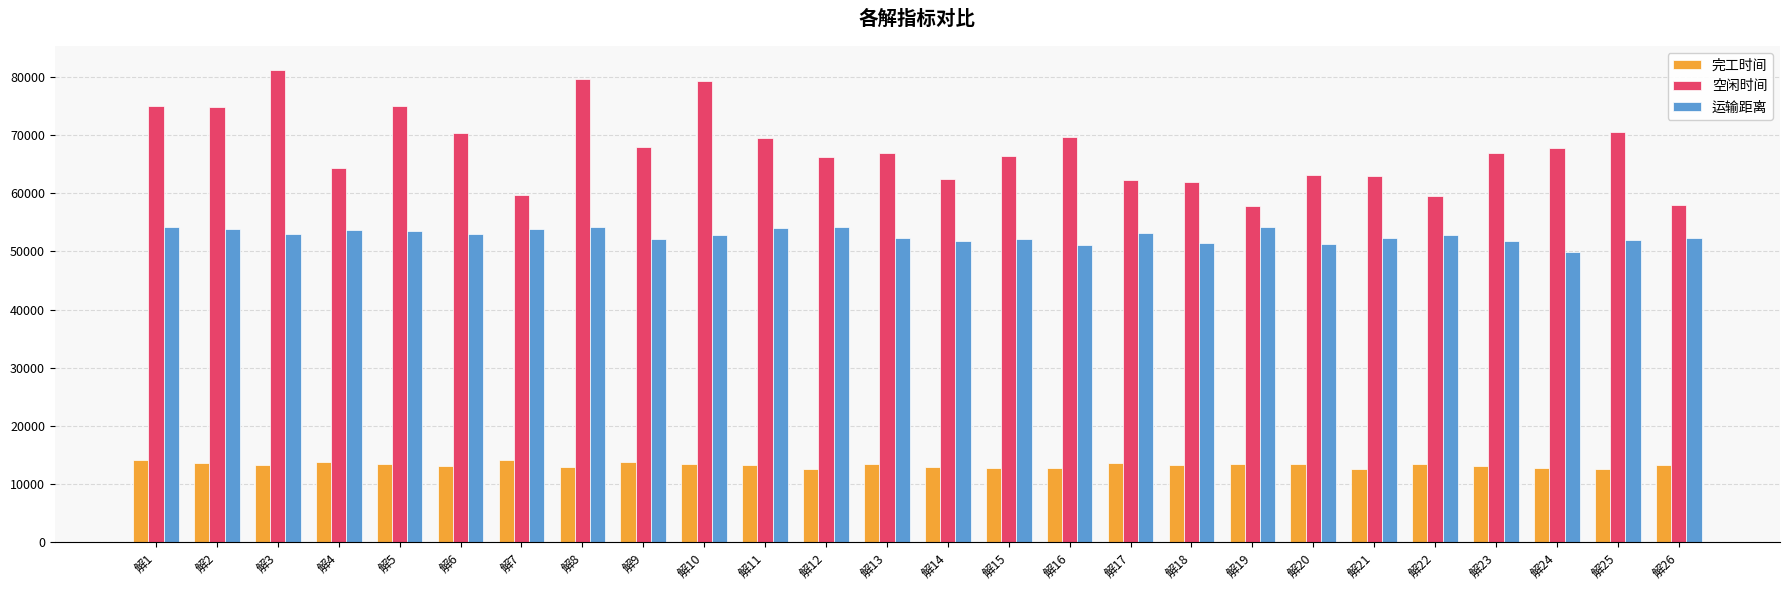

True or false: 运输距离 has a value of 52218.4 at 解21.

True